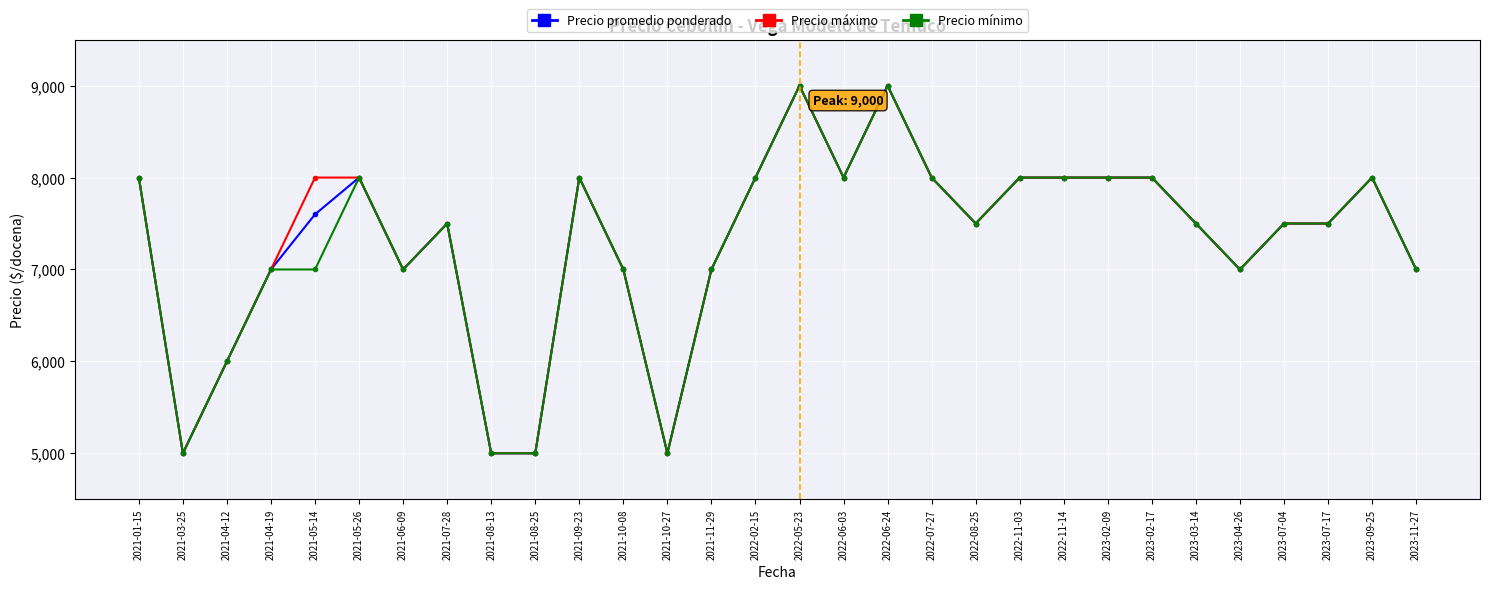

True or false: Precio mínimo has more than 1 points higher than both neighbors.

True